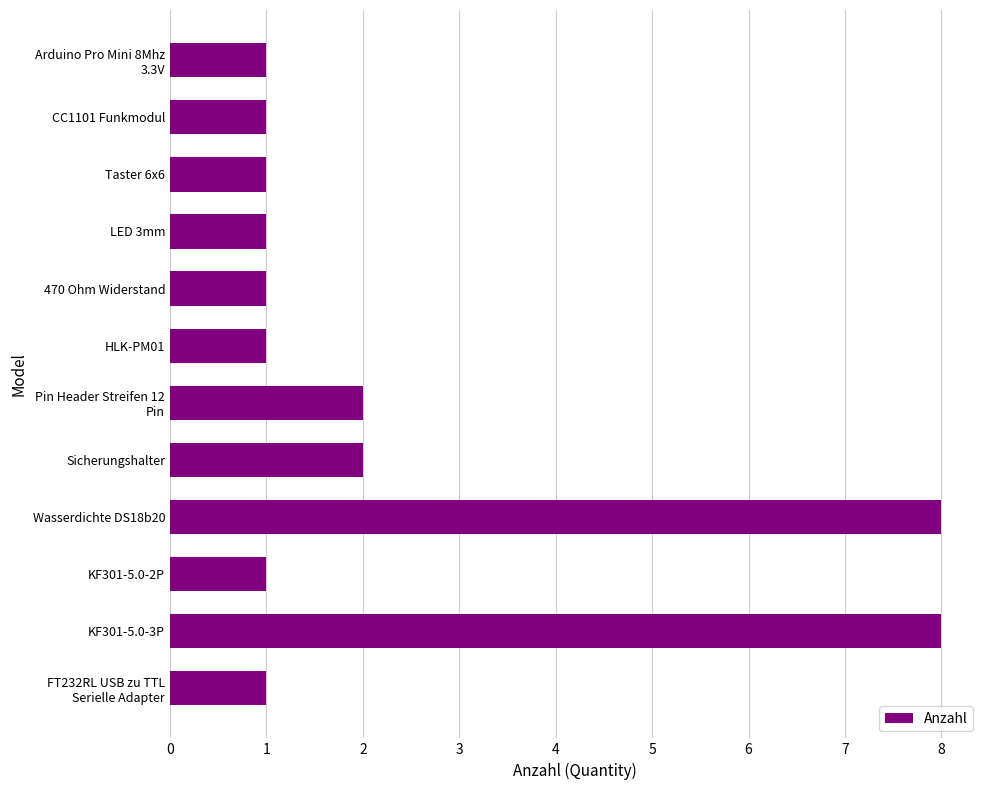

What is the difference between the second highest and second lowest values?

7